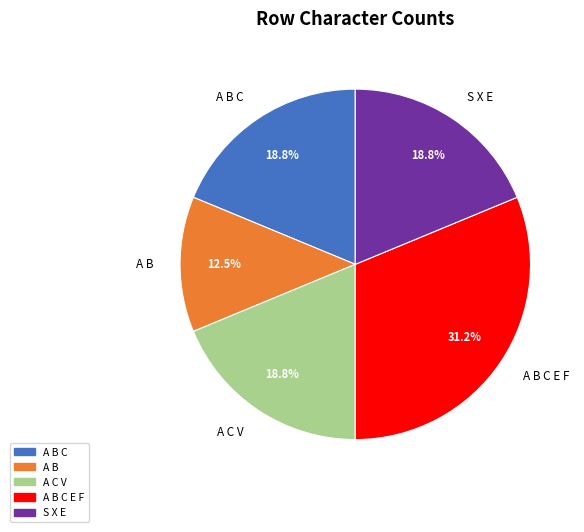

Is the sum of S X E and A B C greater than half?

No